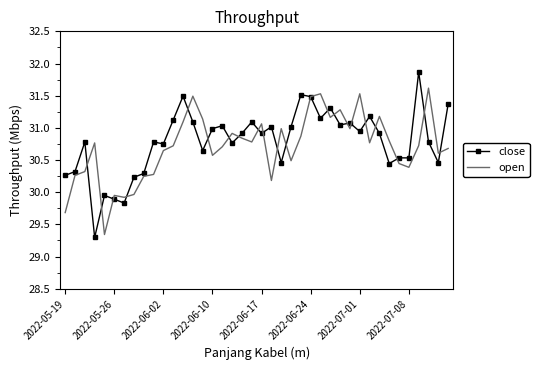

What is the greatest value displayed?

31.9